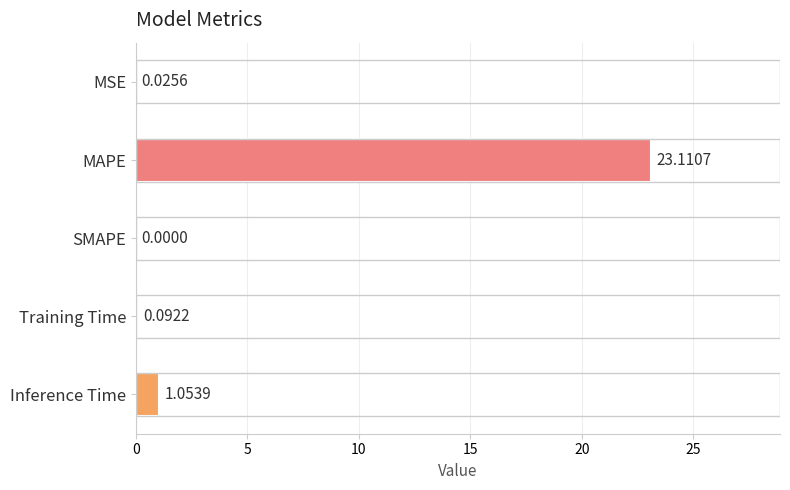

At which label is the value closest to 11?

Inference Time